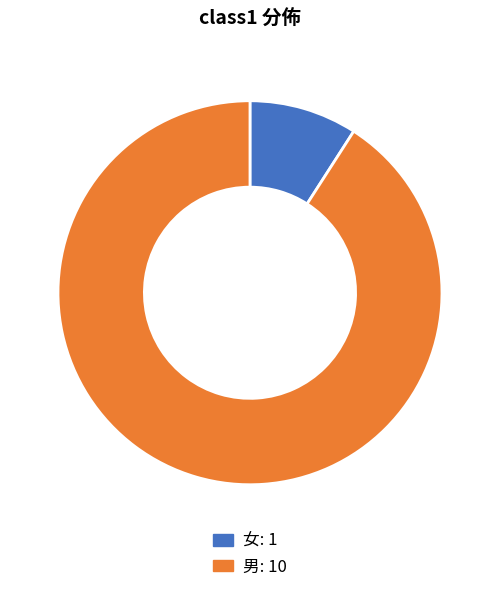

What is the majority slice?

男